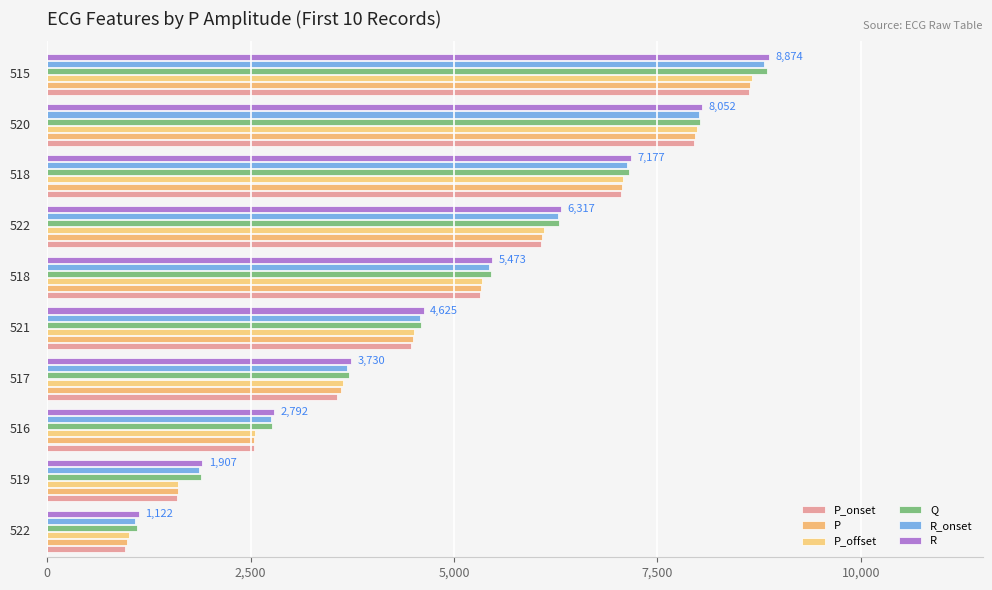

Where does the P series first go above 5332?

6